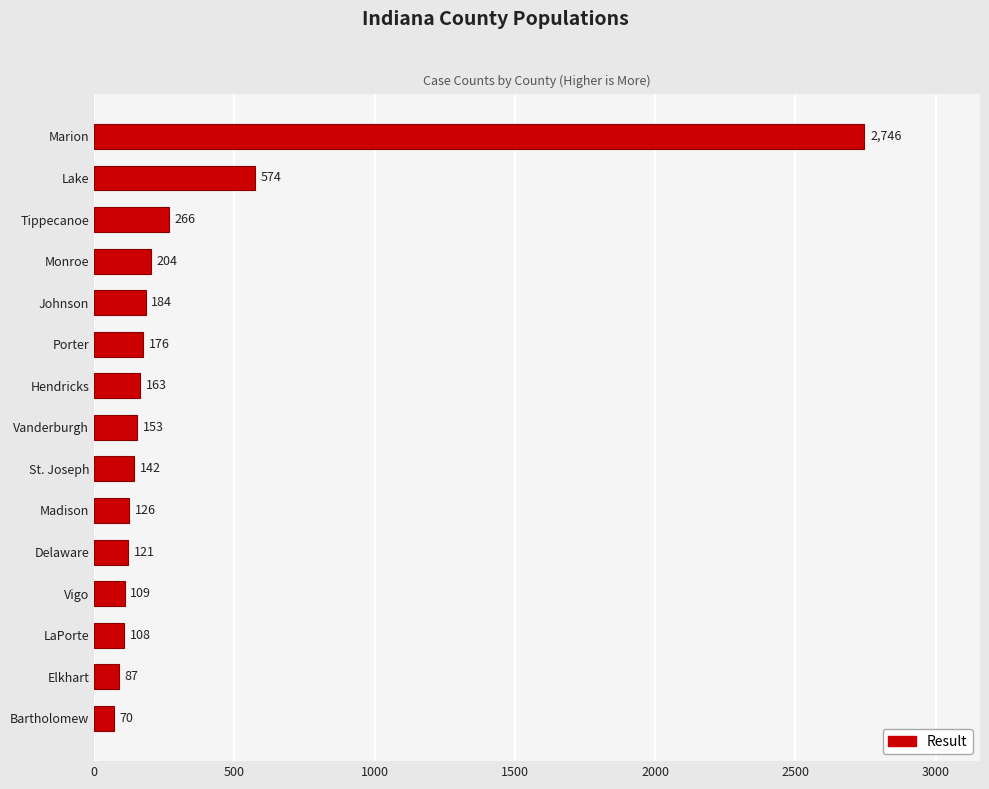

True or false: the data shows 142 at St. Joseph.

True